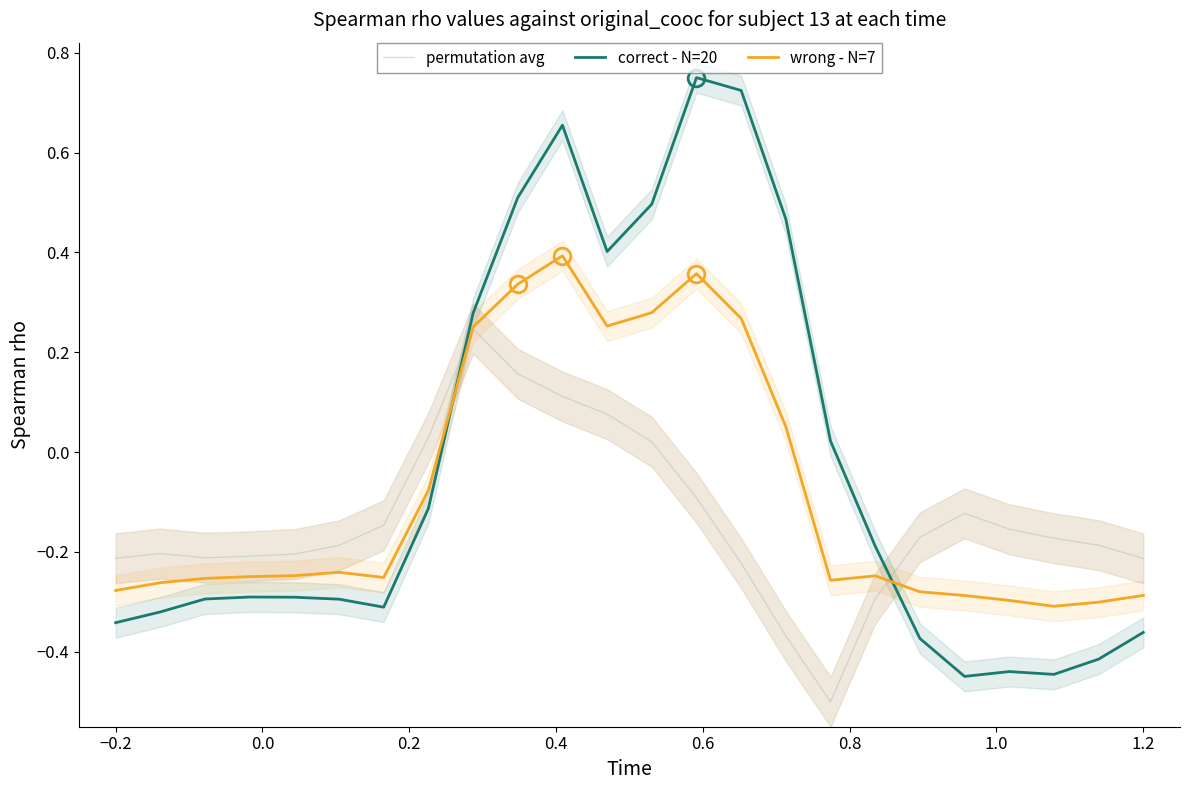

Does the chart display data point markers on the line(s)?

No